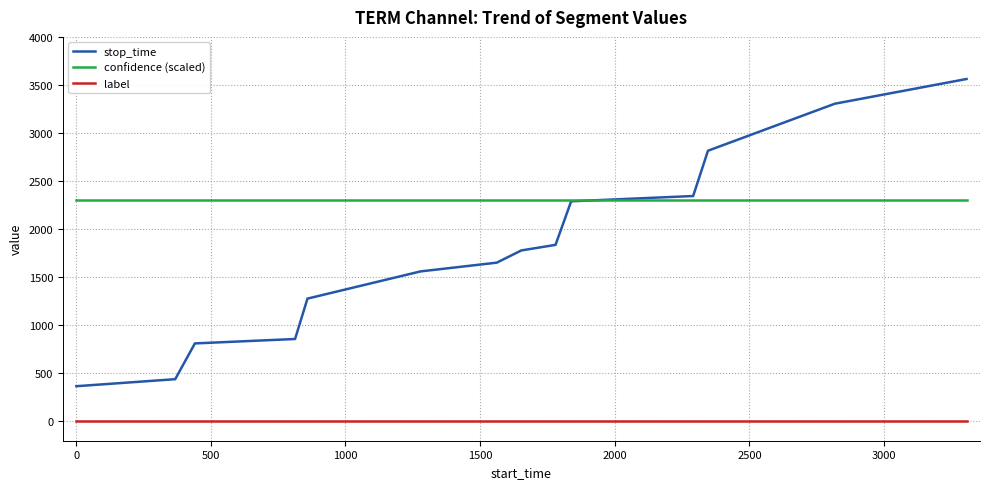

Which series has the largest range (max minus min)?

stop_time